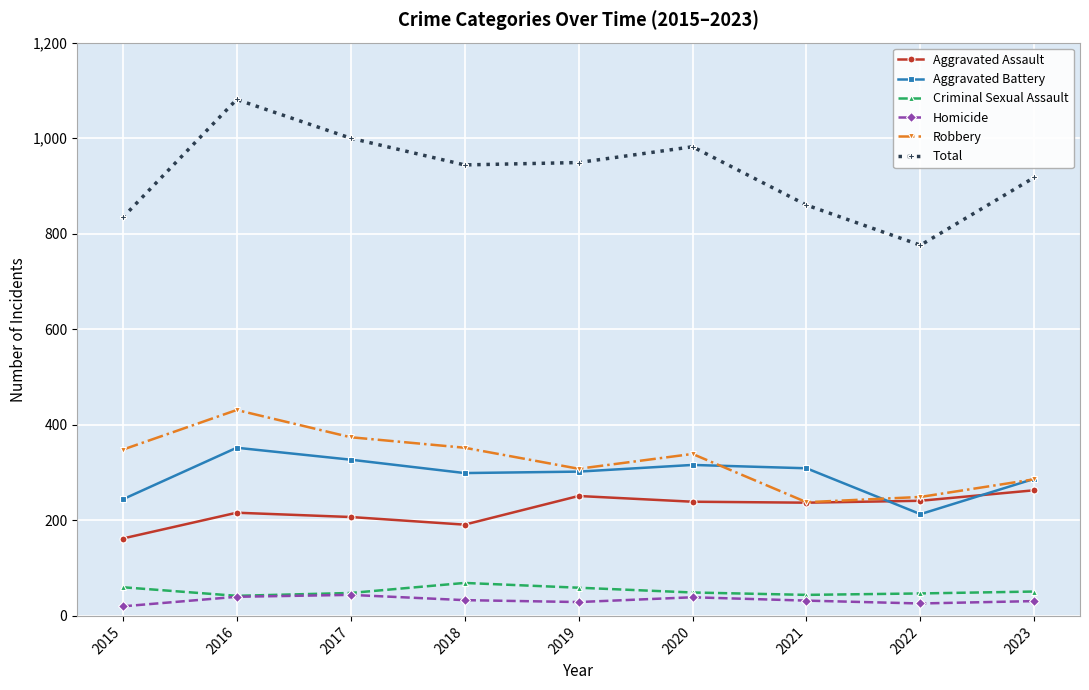

Where is the first local maximum for Total?

2016